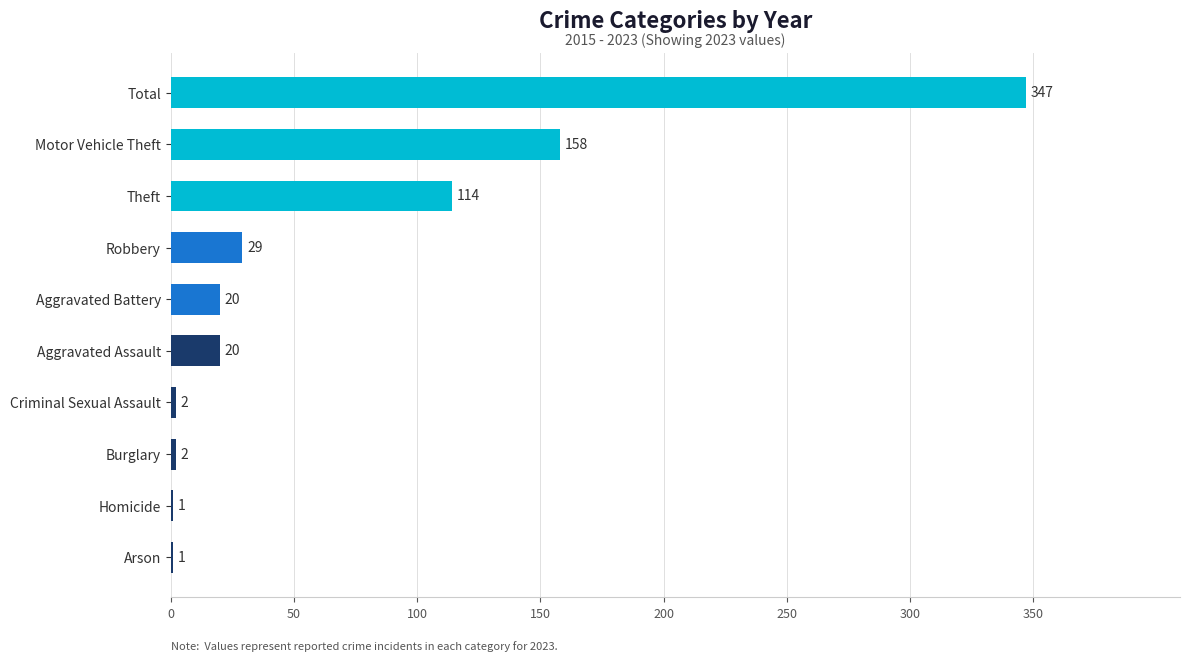

What is the maximum value shown in the chart?

347